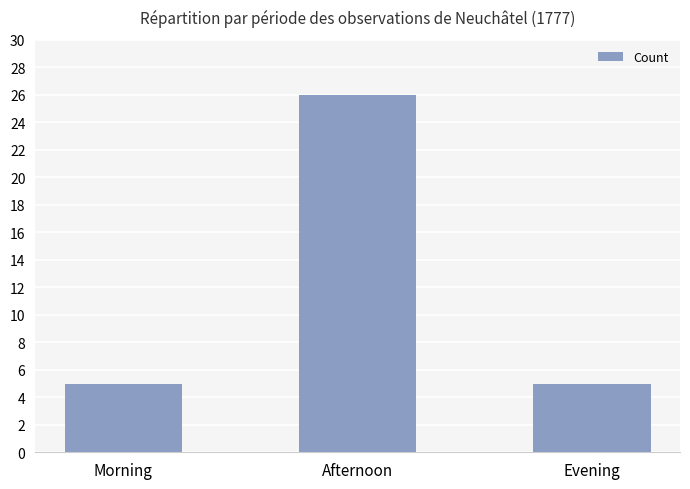

How many bars are there in total?

3